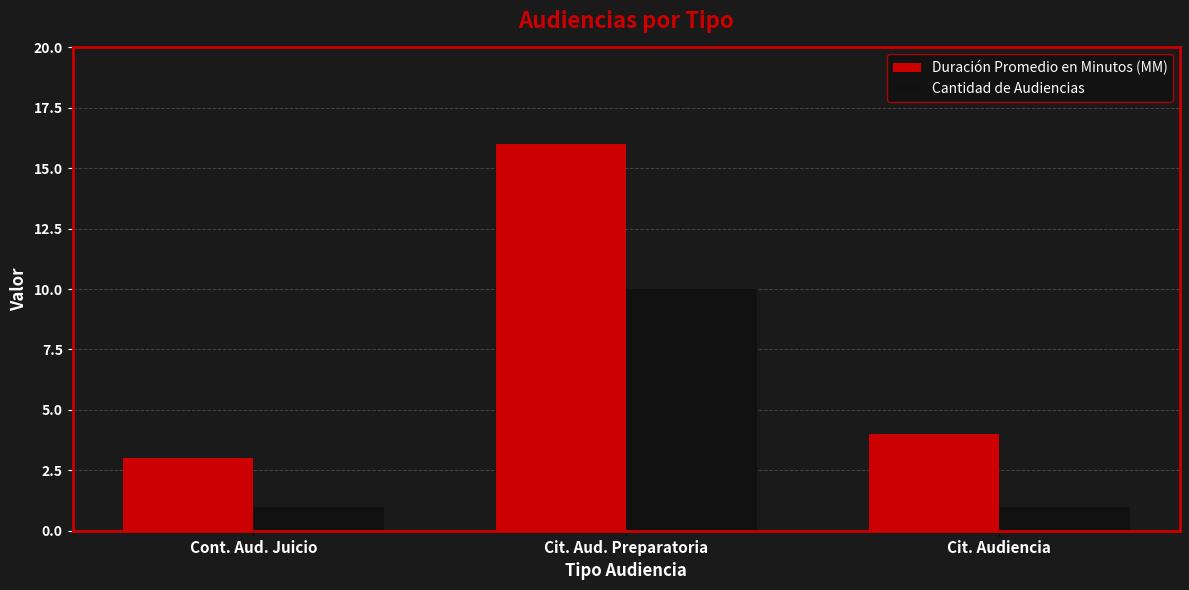

What is the difference between the maximum and minimum values in the Duración Promedio en Minutos (MM) series?

13